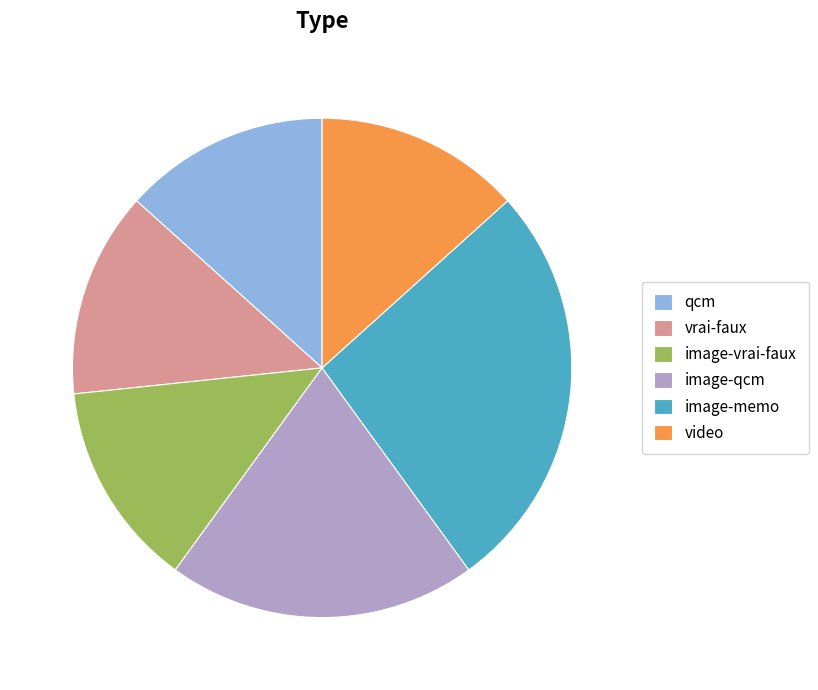

Is there any slice that represents more than half of the pie?

No